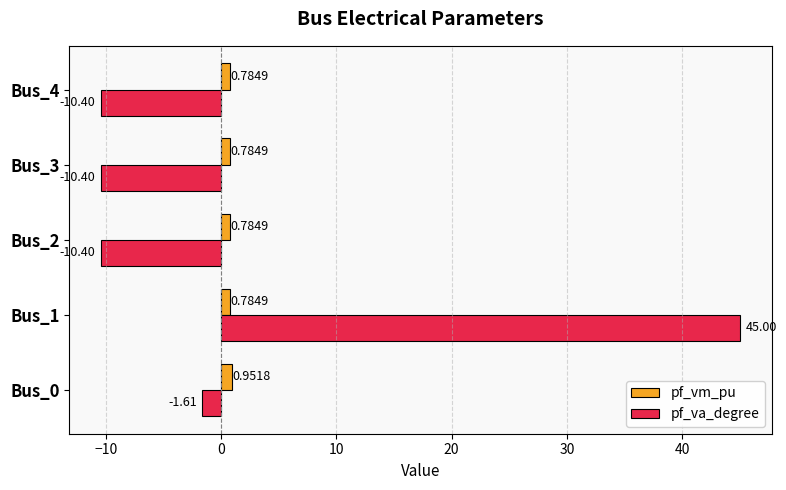

What is the total value across all series at Bus_1?

45.8